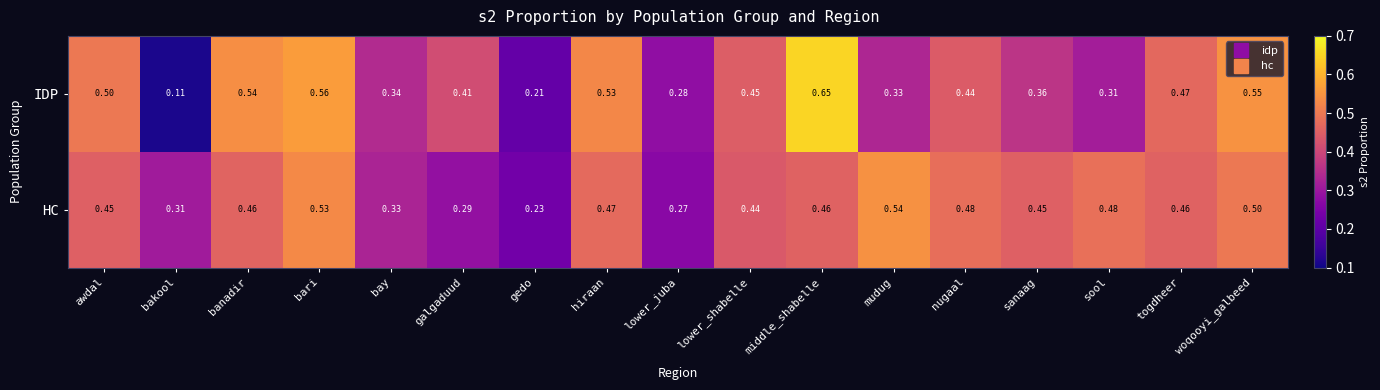

Which series has the widest spread of values?

IDP